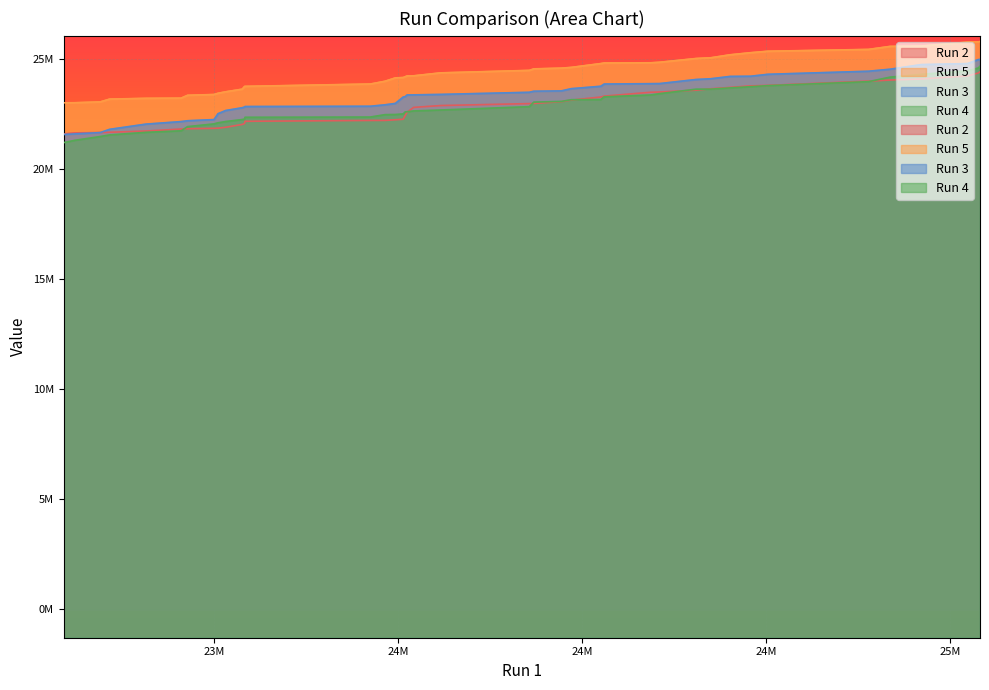

Which series has the largest total across all categories?

Run 2